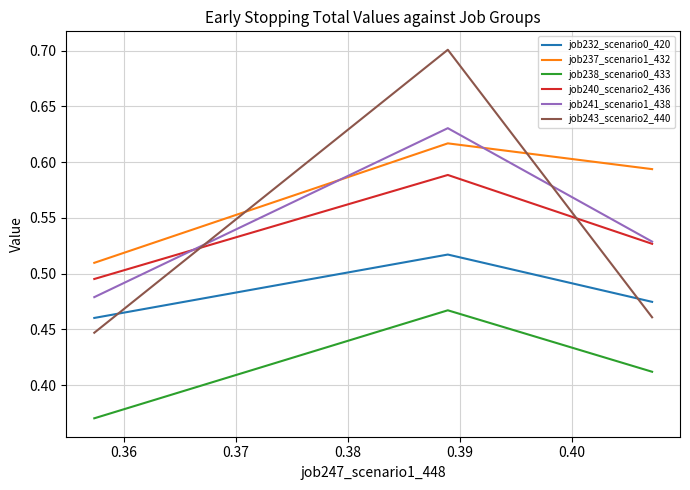

Which series has the largest total across all categories?

job237_scenario1_432